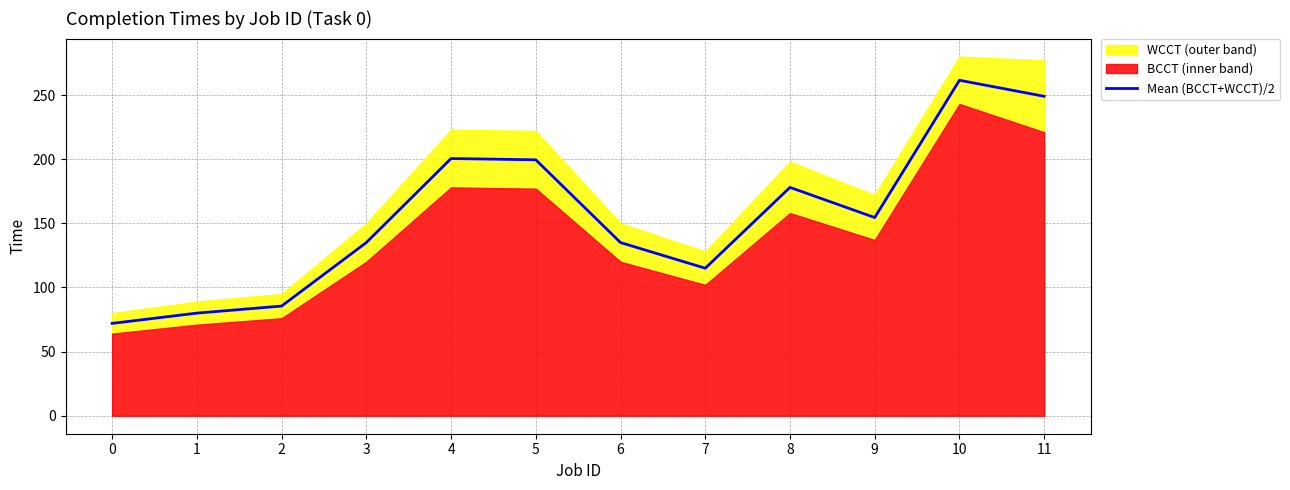

What is the ratio of the value at 2 to the value at 8?

0.5